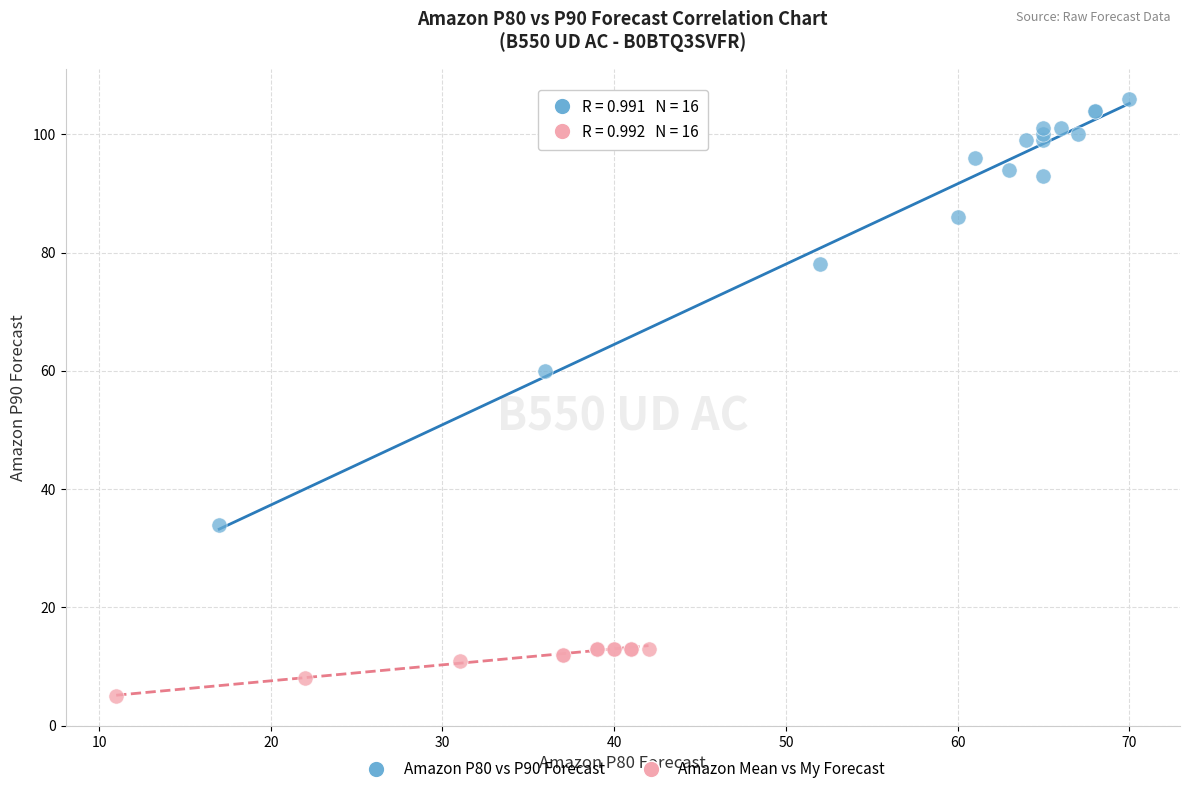

Which series has the largest Y range (max minus min)?

Amazon P80 vs P90 Forecast